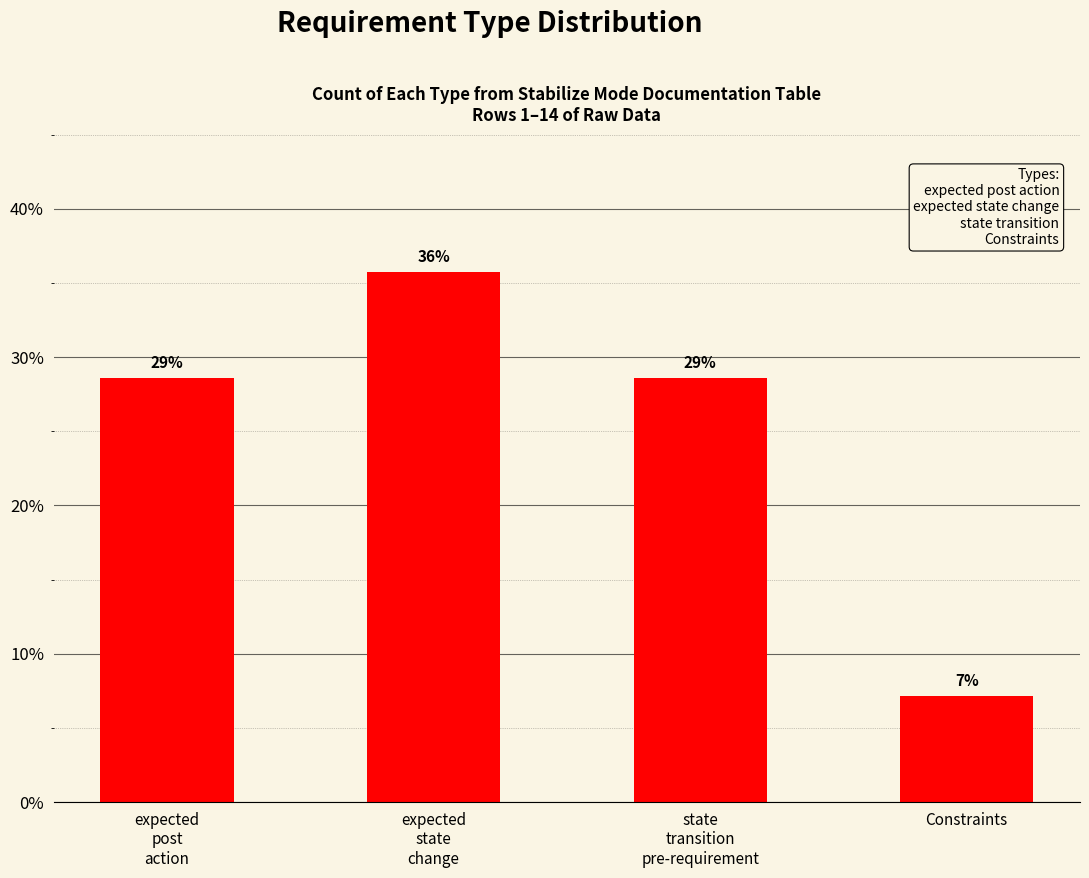

What is the change in value from state
transition
pre-requirement to Constraints?

-21.4